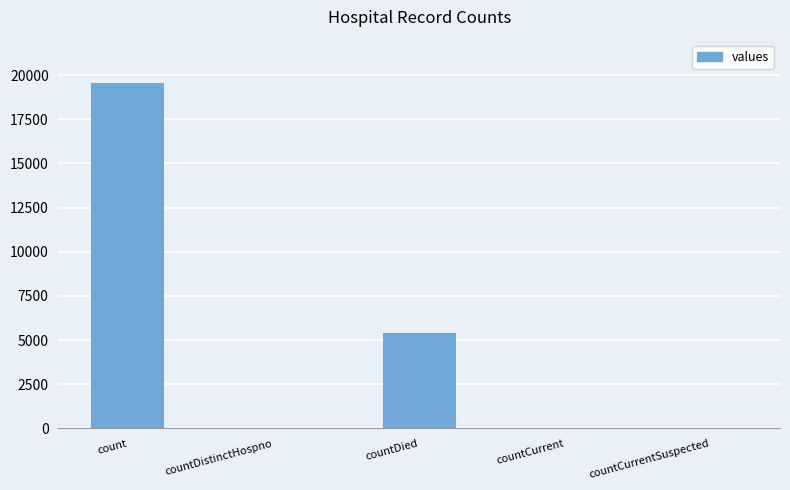

The value at countDied is 2942. True or false?

False